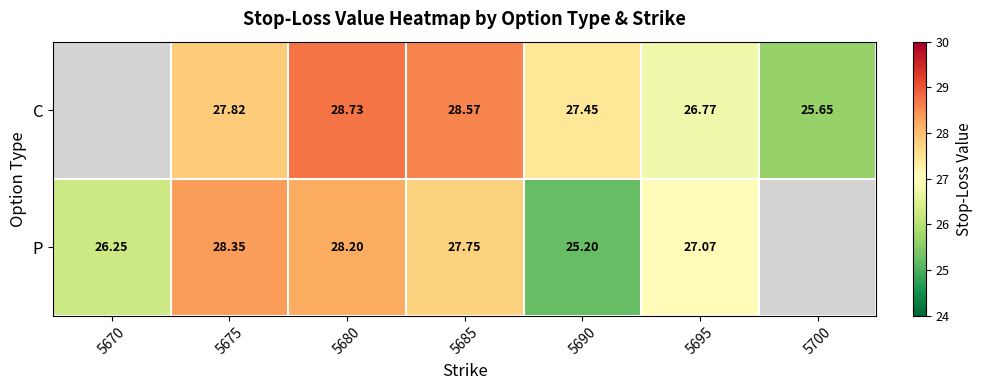

Rank the series at 5695 from lowest to highest value.

C, P